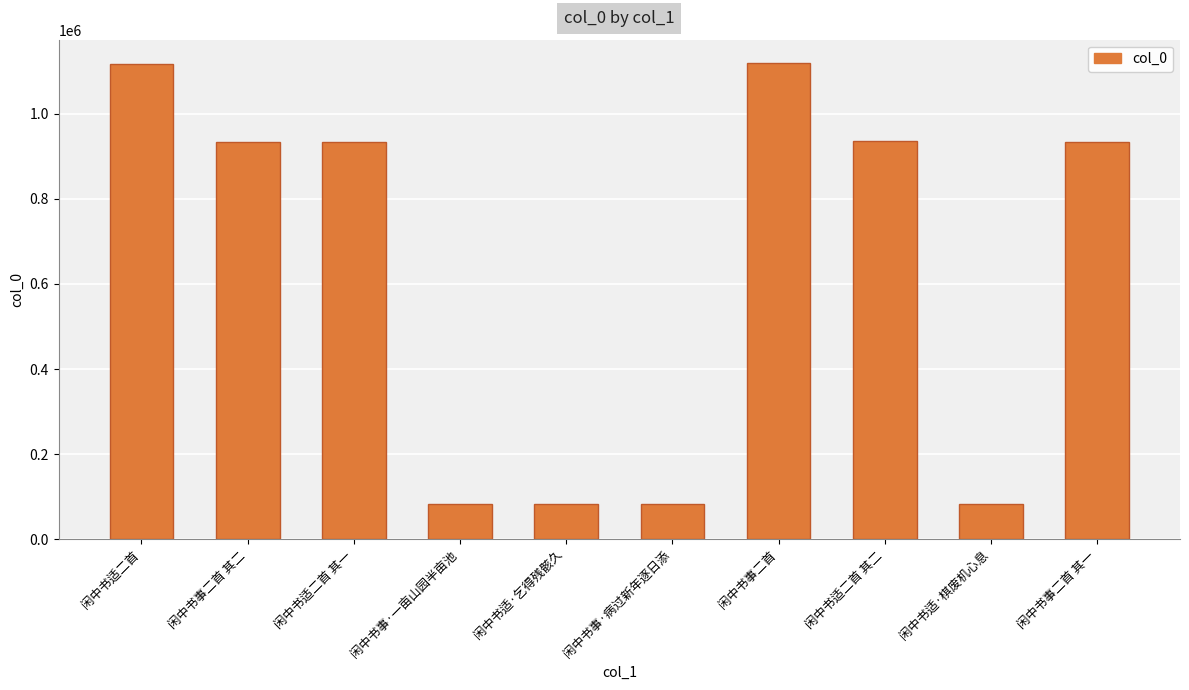

What is the greatest value displayed?

1117965